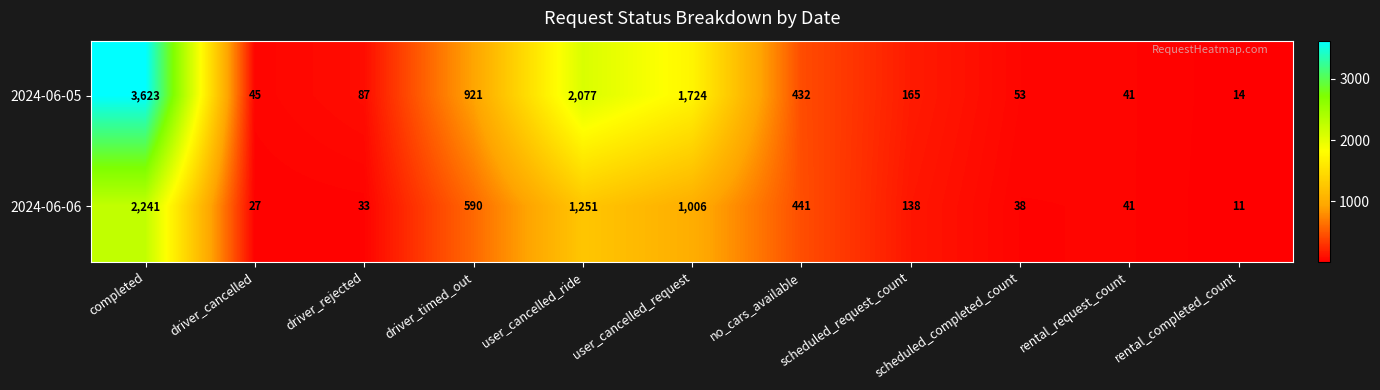

Which label corresponds to the smallest value in the chart?

rental_completed_count